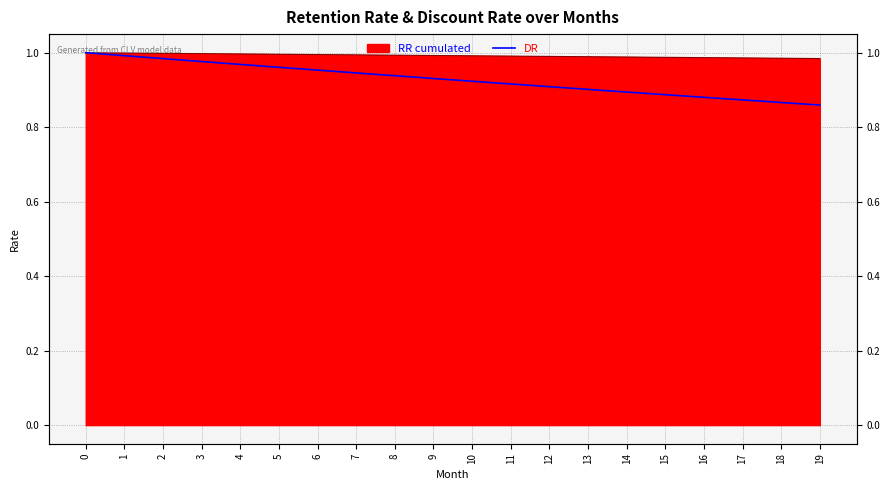

Rank the categories by value from lowest to highest.

19, 18, 17, 16, 15, 14, 13, 12, 11, 10, 9, 8, 7, 6, 5, 4, 3, 2, 1, 0